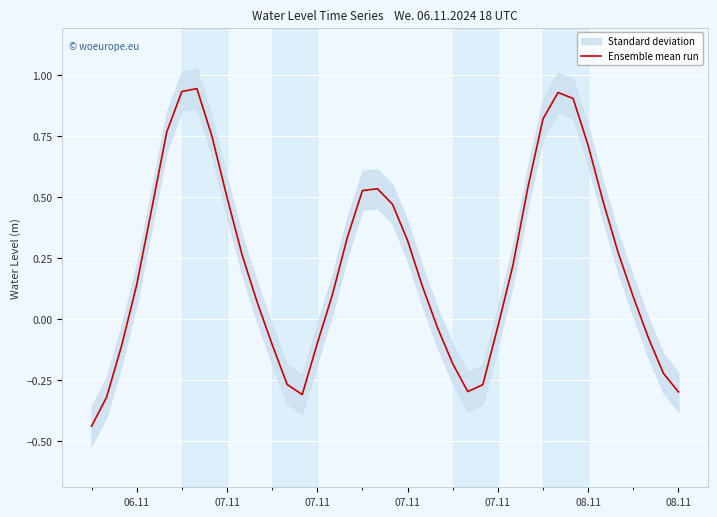

True or false: the data shows 0.6 at 7.

False